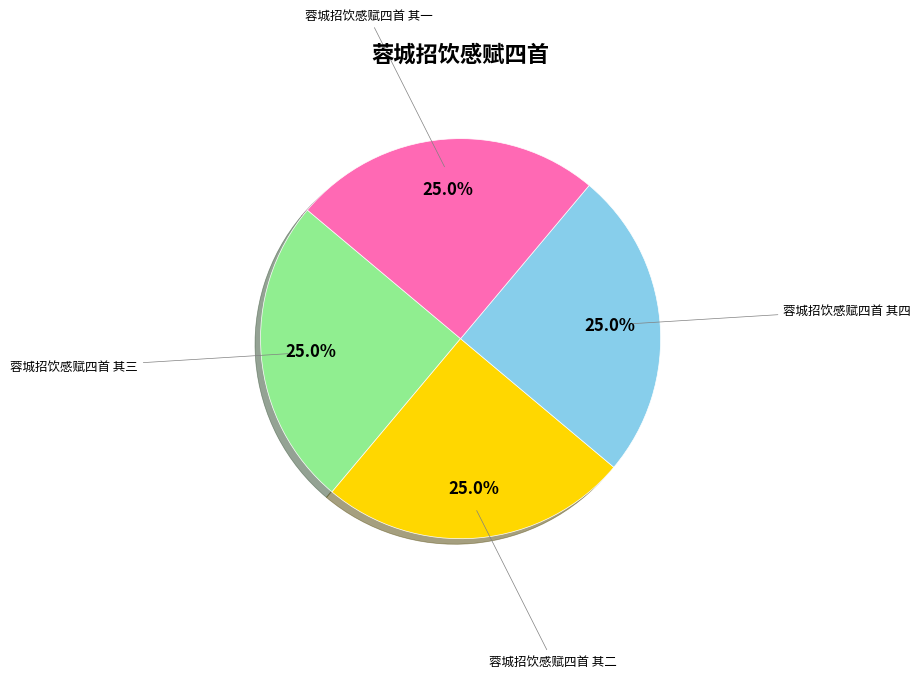

Is there a majority slice in this chart?

No